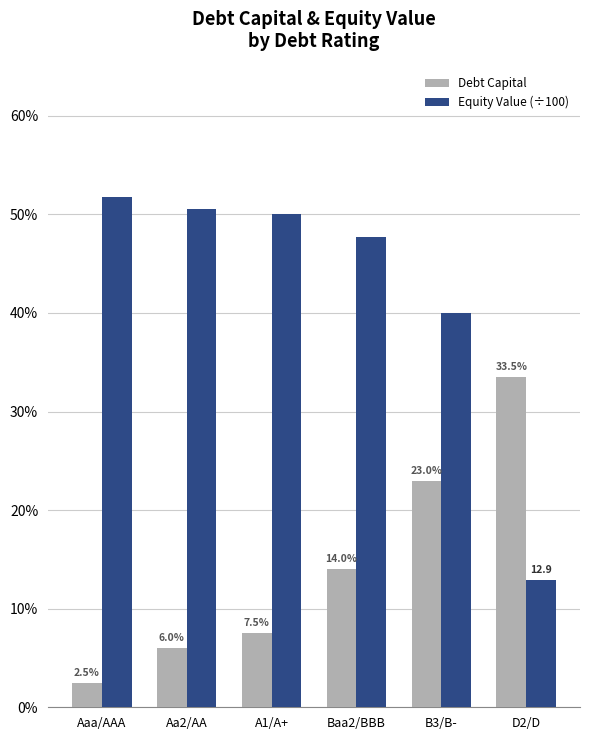

Which category has the lowest value in the Debt Capital series?

Aaa/AAA